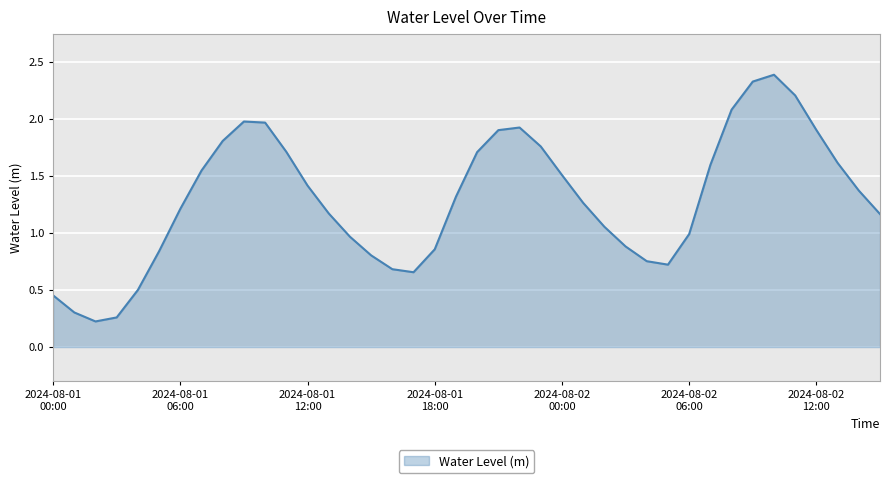

How many interior local valleys (lower than both neighbors) does the data have?

3